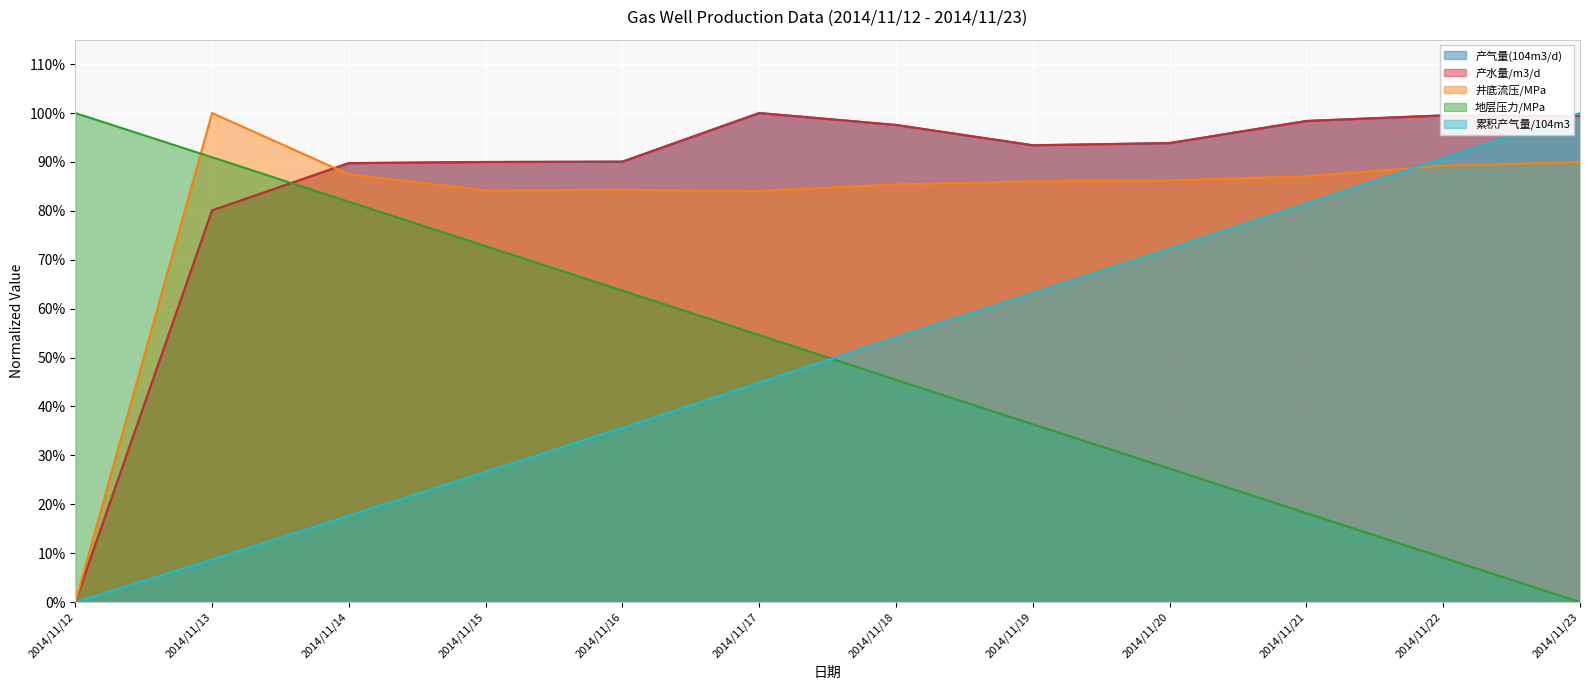

What is the difference between the maximum and second lowest values in the 井底流压/MPa series?

0.2